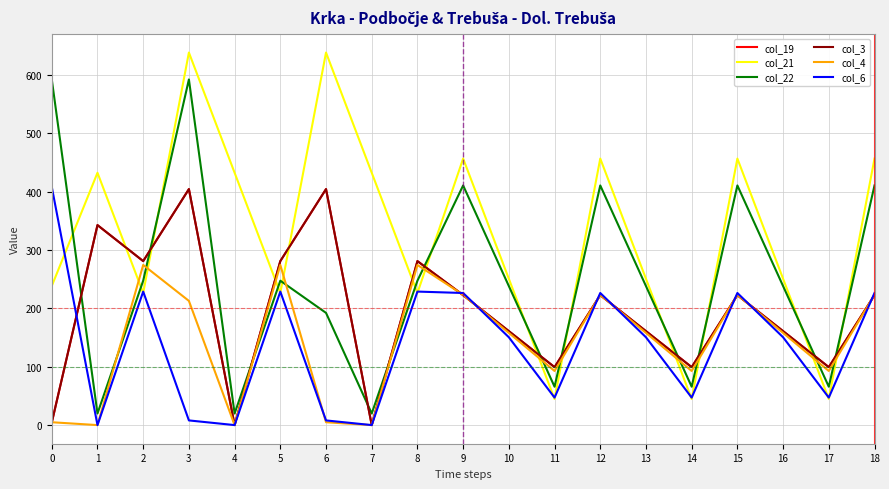

Where do col_4 and col_22 first cross each other?

1 and 2